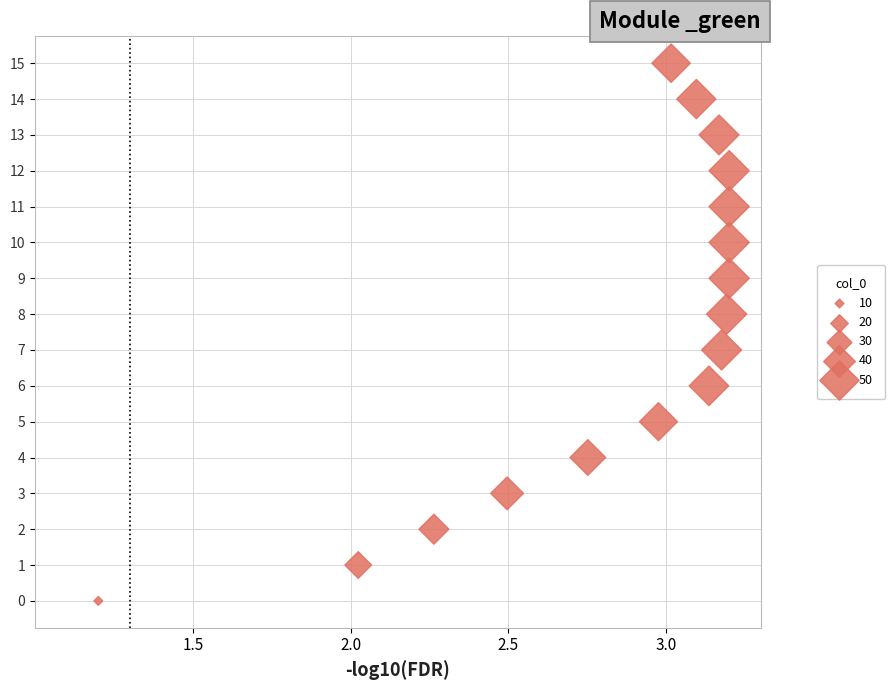

What is the range of Y values (max minus min)?

15